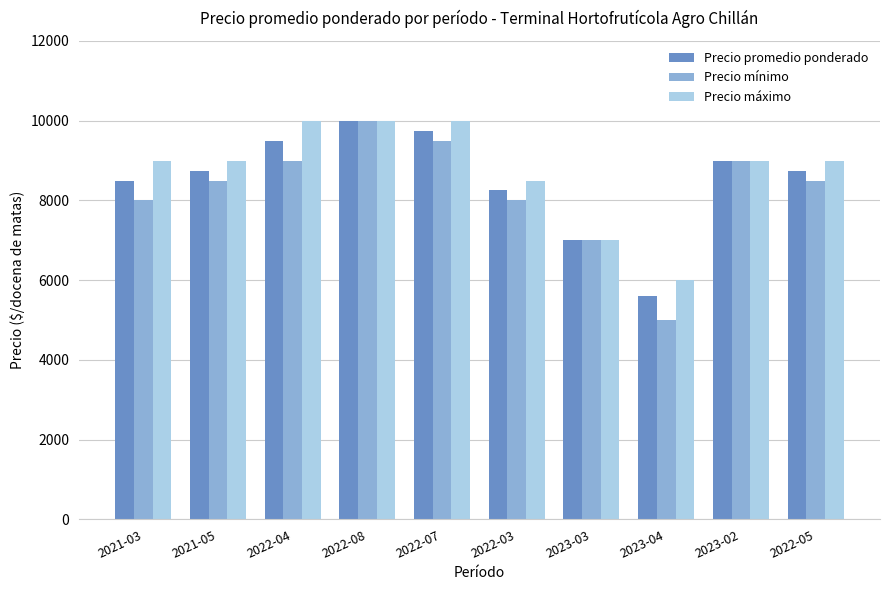

Reading right to left, list all the values displayed in this chart.

Precio promedio ponderado: 8750	9000	5600	7000	8250	9750	10000	9500	8750	8500
Precio mínimo: 8500	9000	5000	7000	8000	9500	10000	9000	8500	8000
Precio máximo: 9000	9000	6000	7000	8500	10000	10000	10000	9000	9000